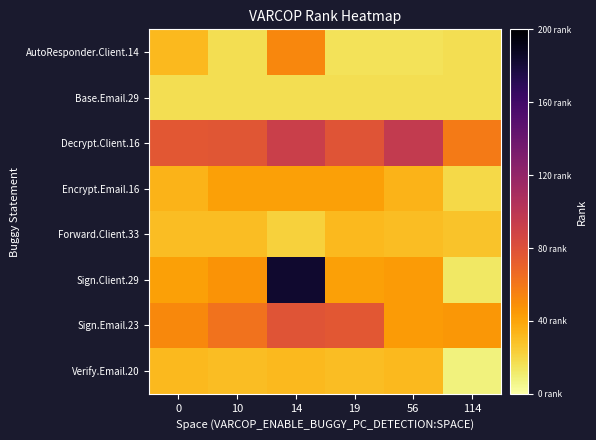

Reading right to left, what are all the values shown in this chart?

AutoResponder.Client.14: 114=17	56=15	19=15	14=53	10=17	0=32
Base.Email.29: 114=17	56=17	19=17	14=17	10=17	0=17
Decrypt.Client.16: 114=58	56=96	19=78	14=92	10=77	0=76
Encrypt.Email.16: 114=19	56=34	19=42	14=42	10=42	0=34
Forward.Client.33: 114=28	56=30	19=32	14=22	10=30	0=30
Sign.Client.29: 114=13	56=44	19=42	14=183	10=47	0=42
Sign.Email.23: 114=46	56=44	19=76	14=78	10=62	0=52
Verify.Email.20: 114=8	56=32	19=30	14=32	10=30	0=32